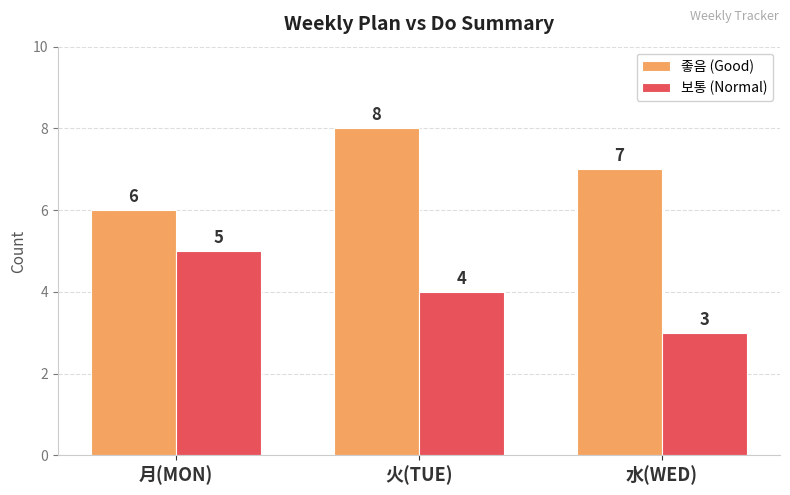

Is the value of 좋음 (Good) at 月(MON) greater than the value of 보통 (Normal) at 月(MON)?

Yes